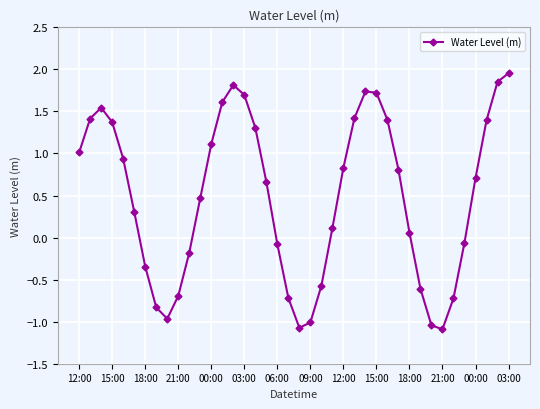

How many values are below 0?

15